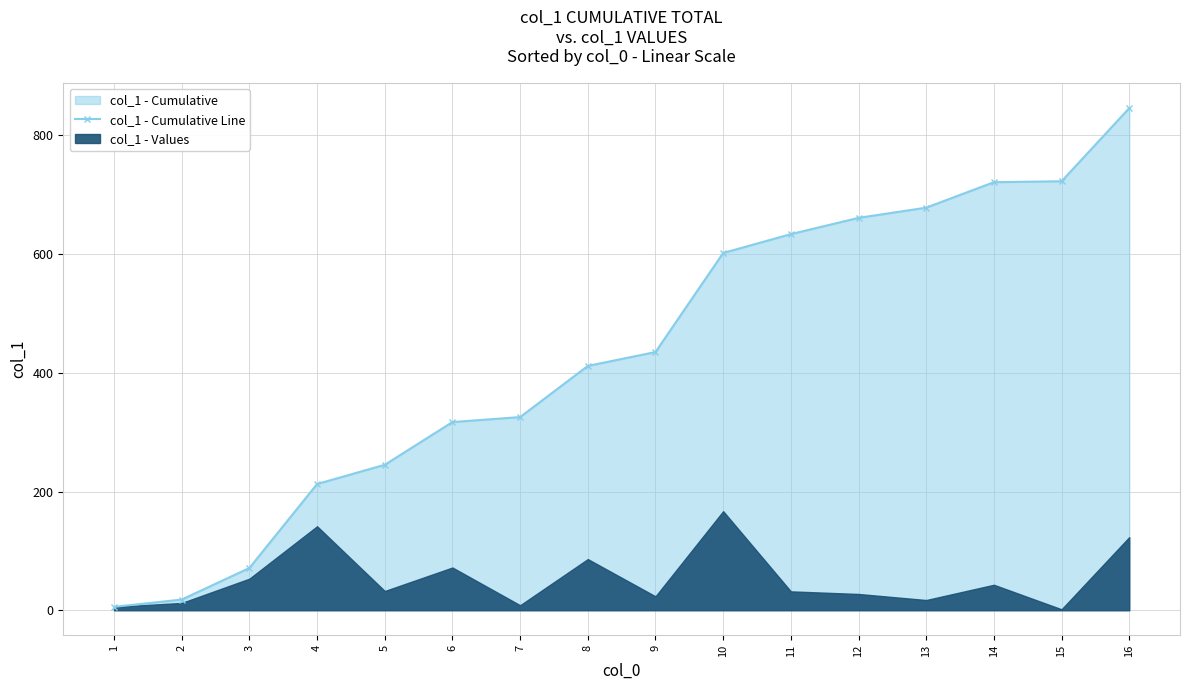

What is the difference between the values at 14 and 6?

404.2